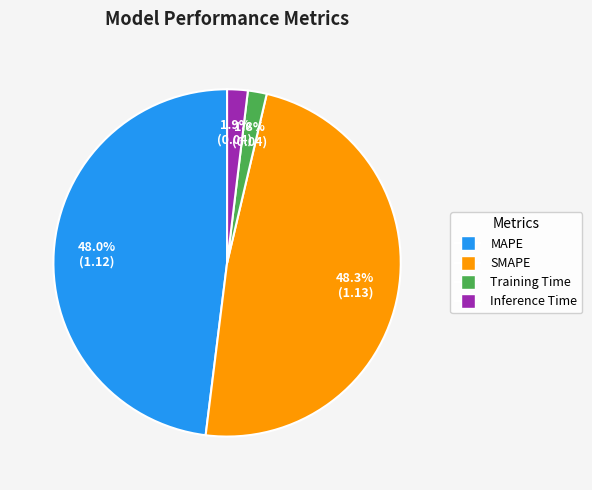

Does SMAPE account for over 50% of the chart?

No